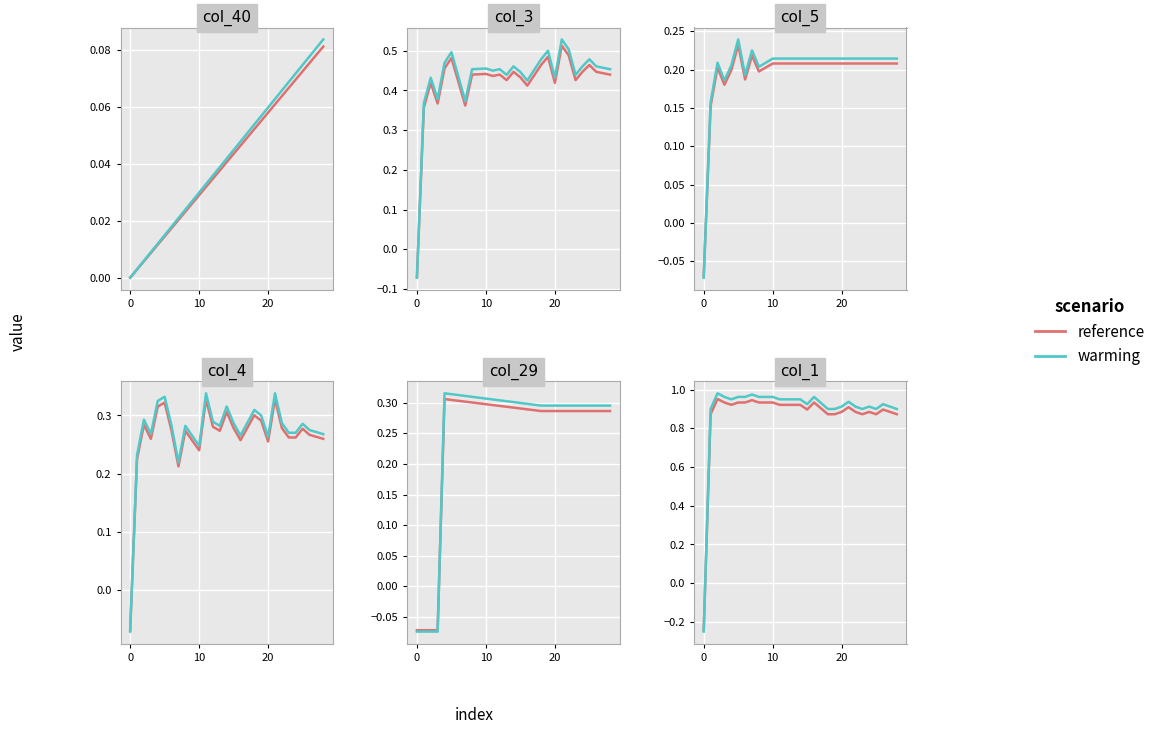

True or false: warming and reference cross at least once.

True